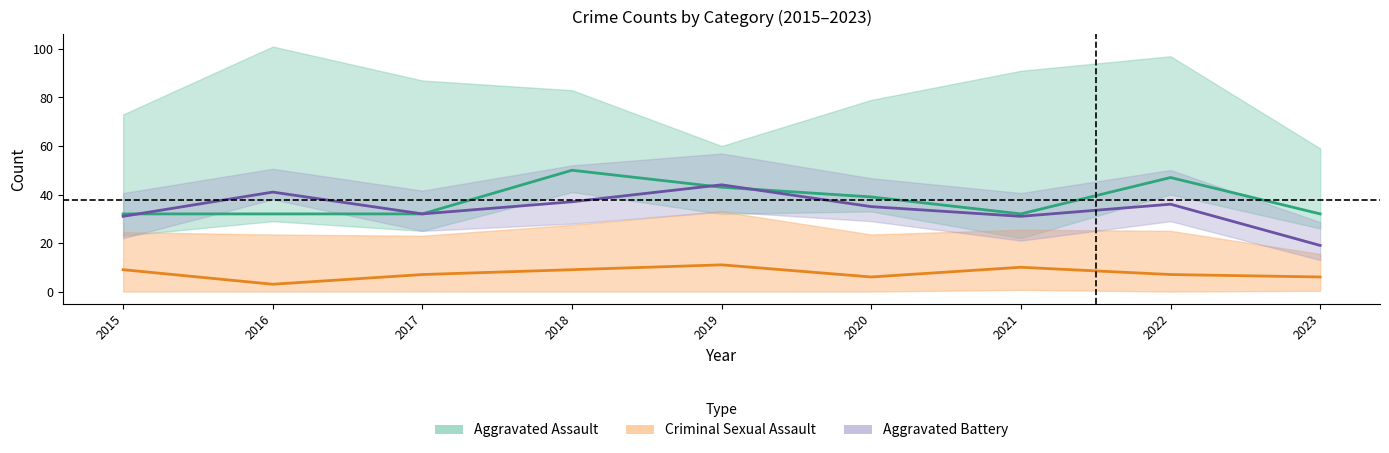

Which has a higher value, 2020 or 2019?

2019